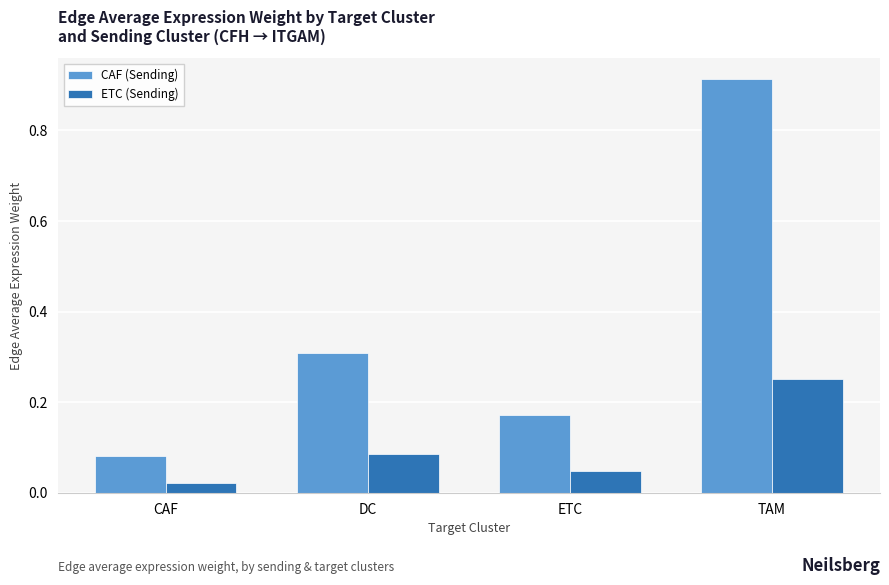

Rank the series at DC from lowest to highest value.

ETC (Sending), CAF (Sending)